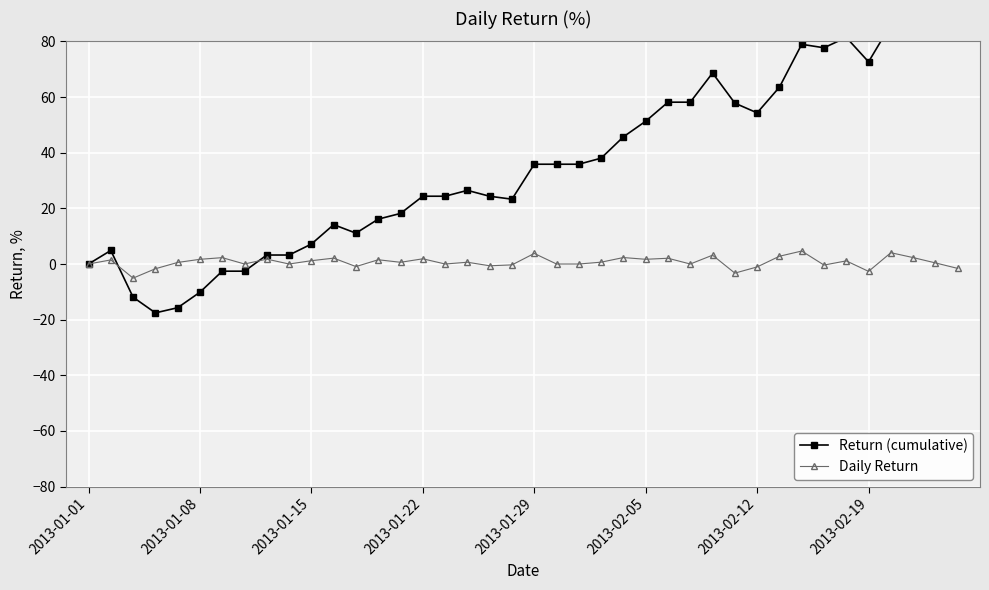

What is the difference between the highest and lowest values at 23?

37.4